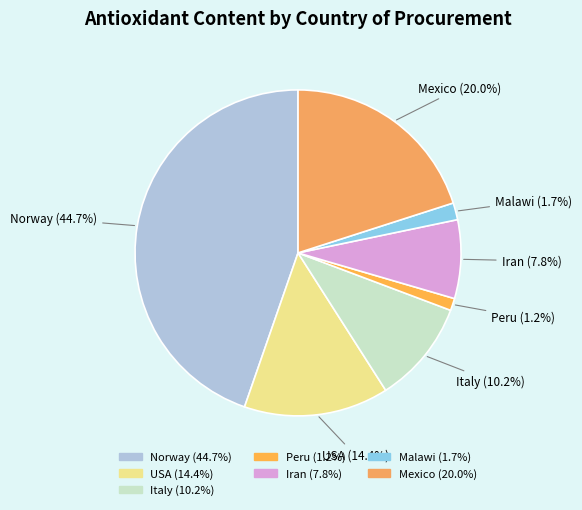

Is there a majority slice in this chart?

No